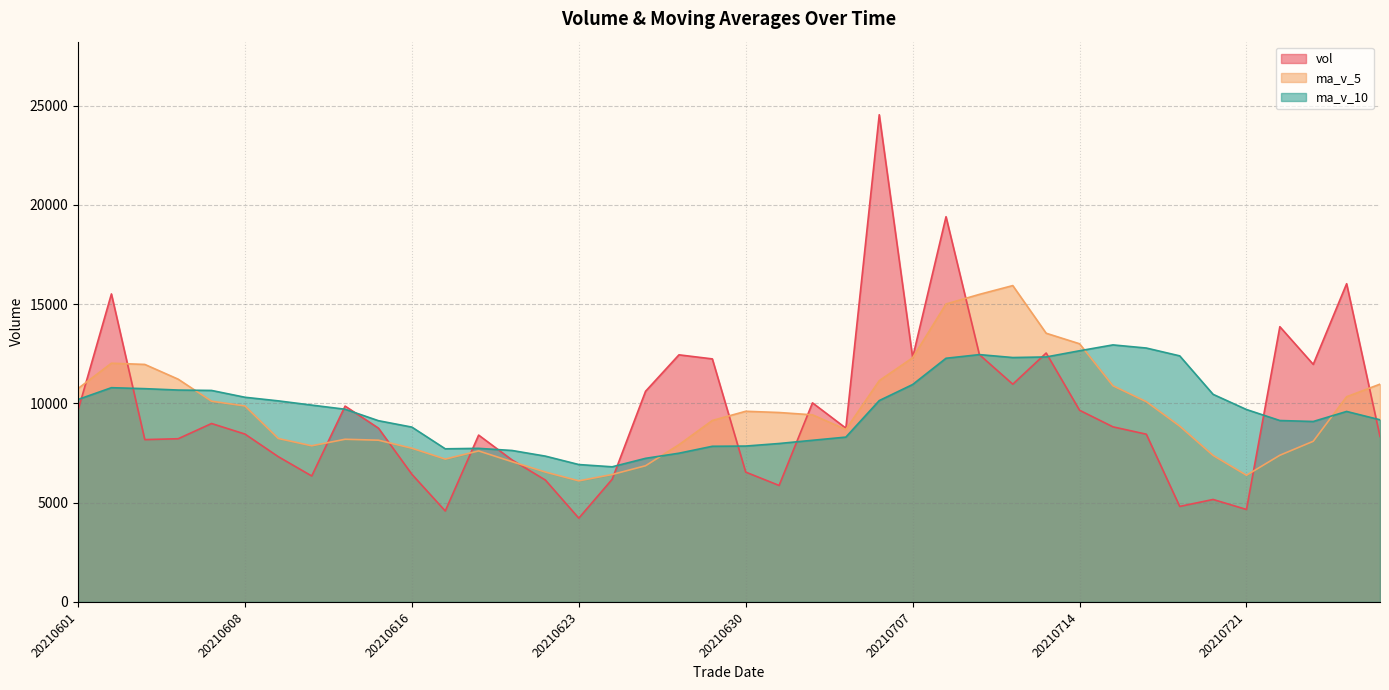

List the series in order of their peak value, highest first.

vol, ma_v_5, ma_v_10